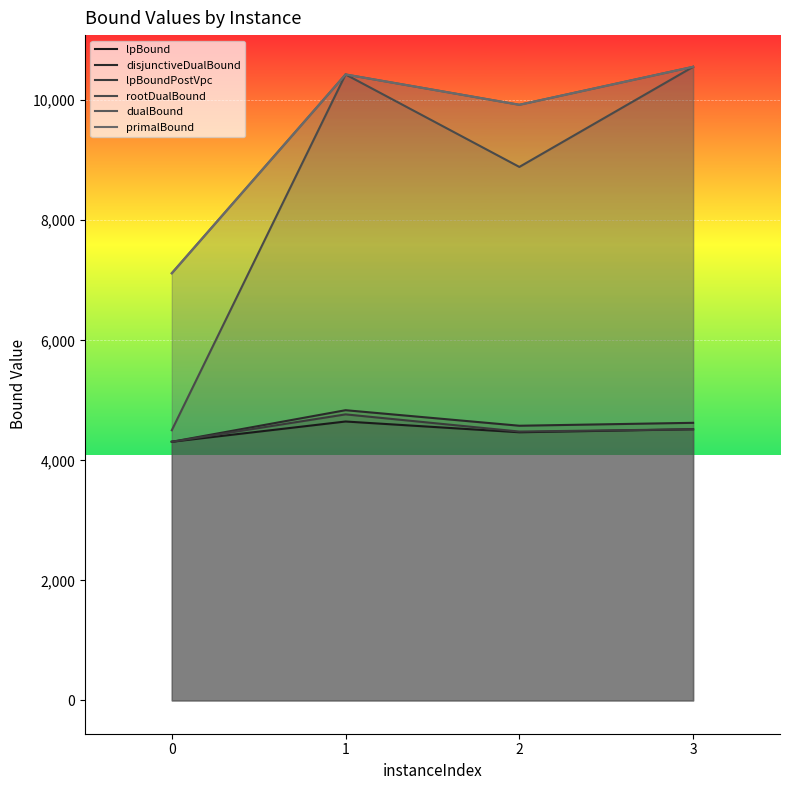

Which has a higher value, 0 or 3?

3